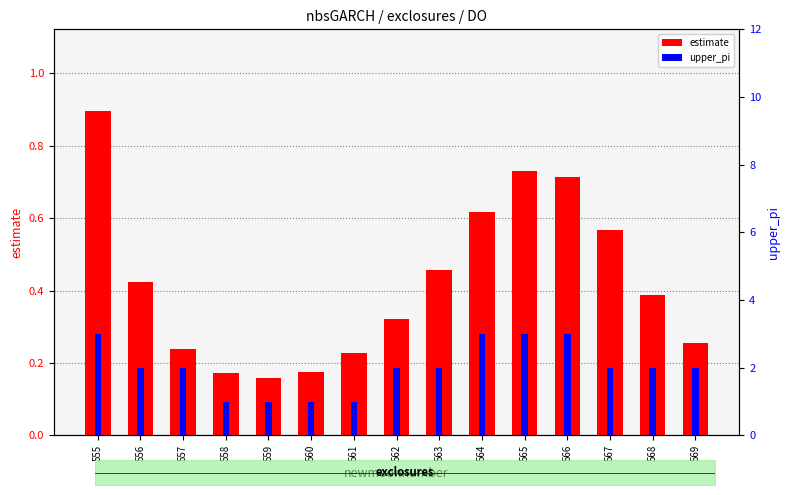

How many bars are there in each group?

2